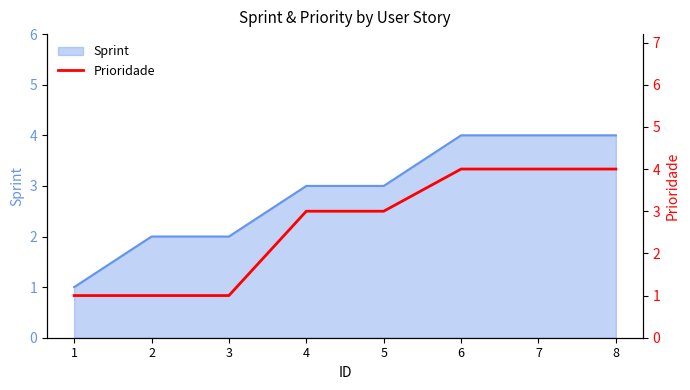

The value of Sprint at 4 is 3. True or false?

True